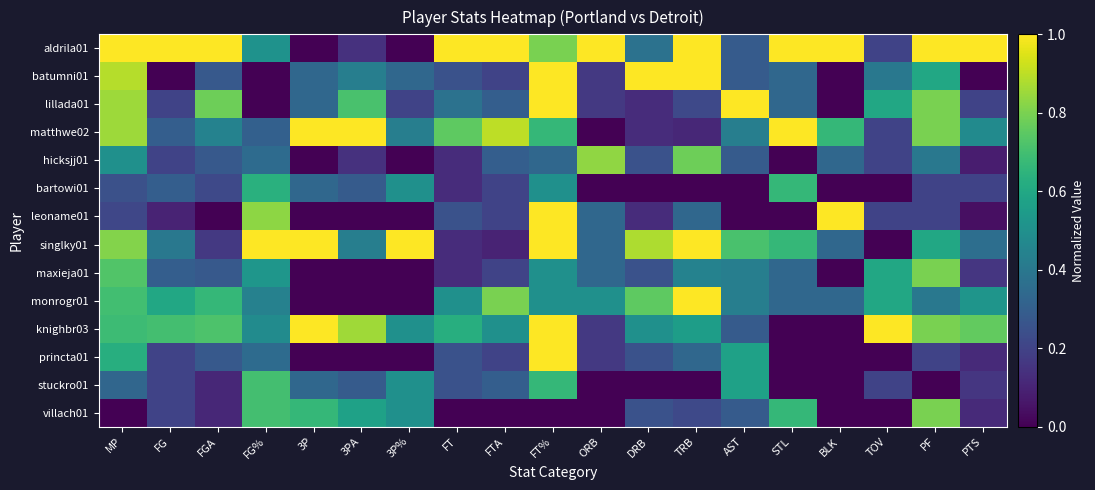

Reading right to left, extract all data points from this chart.

aldrila01: PTS=1.0	PF=1.0	TOV=0.2	BLK=1.0	STL=1.0	AST=0.3	TRB=1.0	DRB=0.4	ORB=1.0	FT%=0.8	FTA=1.0	FT=1.0	3P%=0.0	3PA=0.1	3P=0.0	FG%=0.5	FGA=1.0	FG=1.0	MP=1.0
batumni01: PTS=0.0	PF=0.6	TOV=0.4	BLK=0.0	STL=0.3	AST=0.3	TRB=1.0	DRB=1.0	ORB=0.2	FT%=1.0	FTA=0.2	FT=0.2	3P%=0.3	3PA=0.4	3P=0.3	FG%=0.0	FGA=0.3	FG=0.0	MP=0.9
lillada01: PTS=0.2	PF=0.8	TOV=0.6	BLK=0.0	STL=0.3	AST=1.0	TRB=0.2	DRB=0.1	ORB=0.2	FT%=1.0	FTA=0.3	FT=0.4	3P%=0.2	3PA=0.7	3P=0.3	FG%=0.0	FGA=0.8	FG=0.2	MP=0.9
matthwe02: PTS=0.5	PF=0.8	TOV=0.2	BLK=0.7	STL=1.0	AST=0.4	TRB=0.1	DRB=0.1	ORB=0.0	FT%=0.7	FTA=0.9	FT=0.8	3P%=0.4	3PA=1.0	3P=1.0	FG%=0.3	FGA=0.4	FG=0.3	MP=0.9
hicksjj01: PTS=0.1	PF=0.4	TOV=0.2	BLK=0.3	STL=0.0	AST=0.3	TRB=0.8	DRB=0.2	ORB=0.8	FT%=0.3	FTA=0.3	FT=0.1	3P%=0.0	3PA=0.1	3P=0.0	FG%=0.3	FGA=0.3	FG=0.2	MP=0.5
bartowi01: PTS=0.2	PF=0.2	TOV=0.0	BLK=0.0	STL=0.7	AST=0.0	TRB=0.0	DRB=0.0	ORB=0.0	FT%=0.5	FTA=0.2	FT=0.1	3P%=0.5	3PA=0.3	3P=0.3	FG%=0.6	FGA=0.2	FG=0.3	MP=0.2
leoname01: PTS=0.0	PF=0.2	TOV=0.2	BLK=1.0	STL=0.0	AST=0.0	TRB=0.3	DRB=0.1	ORB=0.3	FT%=1.0	FTA=0.2	FT=0.2	3P%=0.0	3PA=0.0	3P=0.0	FG%=0.8	FGA=0.0	FG=0.1	MP=0.2
singlky01: PTS=0.4	PF=0.6	TOV=0.0	BLK=0.3	STL=0.7	AST=0.7	TRB=1.0	DRB=0.9	ORB=0.3	FT%=1.0	FTA=0.1	FT=0.1	3P%=1.0	3PA=0.4	3P=1.0	FG%=1.0	FGA=0.2	FG=0.4	MP=0.8
maxieja01: PTS=0.2	PF=0.8	TOV=0.6	BLK=0.0	STL=0.3	AST=0.4	TRB=0.4	DRB=0.2	ORB=0.3	FT%=0.5	FTA=0.2	FT=0.1	3P%=0.0	3PA=0.0	3P=0.0	FG%=0.5	FGA=0.3	FG=0.3	MP=0.7
monrogr01: PTS=0.5	PF=0.4	TOV=0.6	BLK=0.3	STL=0.3	AST=0.4	TRB=1.0	DRB=0.8	ORB=0.5	FT%=0.5	FTA=0.8	FT=0.5	3P%=0.0	3PA=0.0	3P=0.0	FG%=0.4	FGA=0.7	FG=0.6	MP=0.7
knighbr03: PTS=0.8	PF=0.8	TOV=1.0	BLK=0.0	STL=0.0	AST=0.3	TRB=0.6	DRB=0.5	ORB=0.2	FT%=1.0	FTA=0.5	FT=0.6	3P%=0.5	3PA=0.9	3P=1.0	FG%=0.5	FGA=0.7	FG=0.7	MP=0.7
princta01: PTS=0.1	PF=0.2	TOV=0.0	BLK=0.0	STL=0.0	AST=0.6	TRB=0.3	DRB=0.2	ORB=0.2	FT%=1.0	FTA=0.2	FT=0.2	3P%=0.0	3PA=0.0	3P=0.0	FG%=0.3	FGA=0.3	FG=0.2	MP=0.6
stuckro01: PTS=0.2	PF=0.0	TOV=0.2	BLK=0.0	STL=0.0	AST=0.6	TRB=0.0	DRB=0.0	ORB=0.0	FT%=0.7	FTA=0.3	FT=0.2	3P%=0.5	3PA=0.3	3P=0.3	FG%=0.7	FGA=0.1	FG=0.2	MP=0.3
villach01: PTS=0.1	PF=0.8	TOV=0.0	BLK=0.0	STL=0.7	AST=0.3	TRB=0.2	DRB=0.2	ORB=0.0	FT%=0.0	FTA=0.0	FT=0.0	3P%=0.5	3PA=0.6	3P=0.7	FG%=0.7	FGA=0.1	FG=0.2	MP=0.0